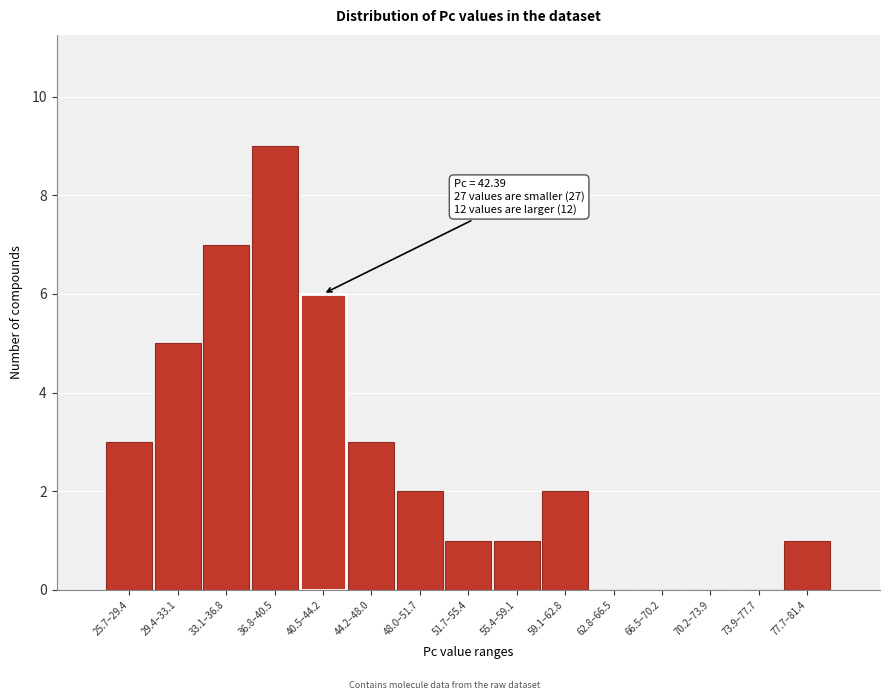

Reading right to left, transcribe all the data shown in this chart.

77.7–81.4=1	73.9–77.7=0	70.2–73.9=0	66.5–70.2=0	62.8–66.5=0	59.1–62.8=2	55.4–59.1=1	51.7–55.4=1	48.0–51.7=2	44.2–48.0=3	40.5–44.2=6	36.8–40.5=9	33.1–36.8=7	29.4–33.1=5	25.7–29.4=3